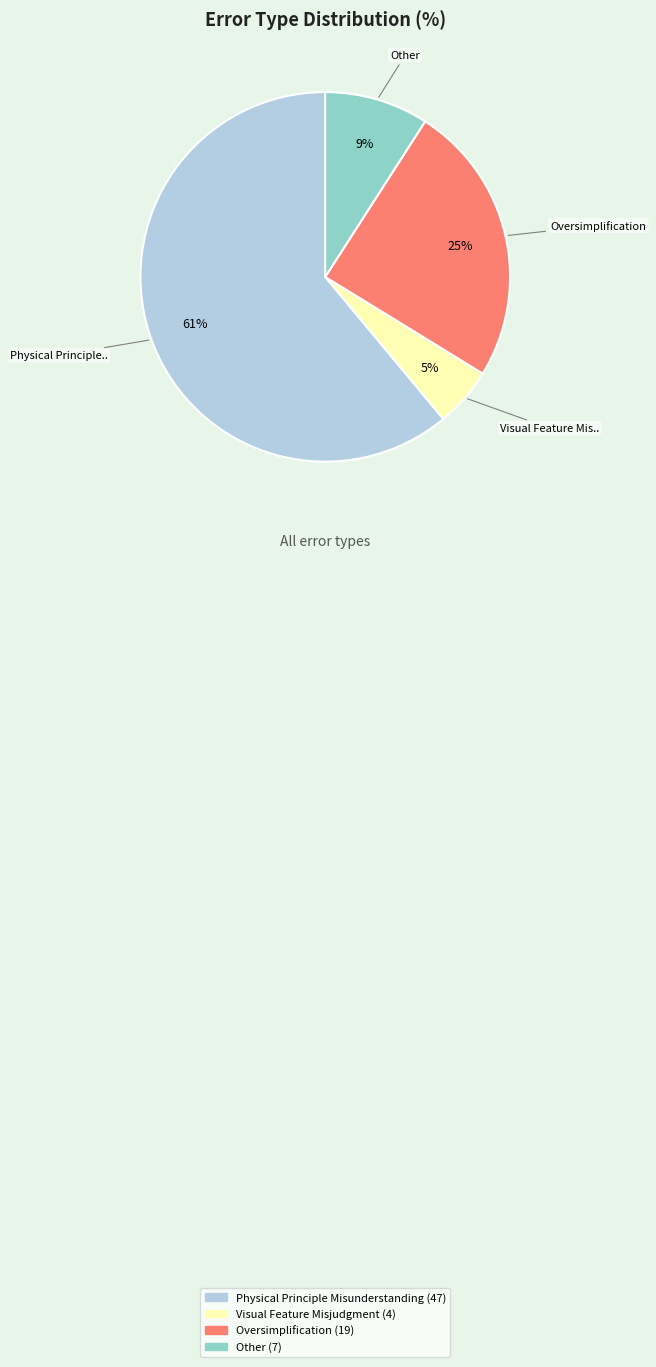

What is the majority slice?

Physical Principle Misunderstanding